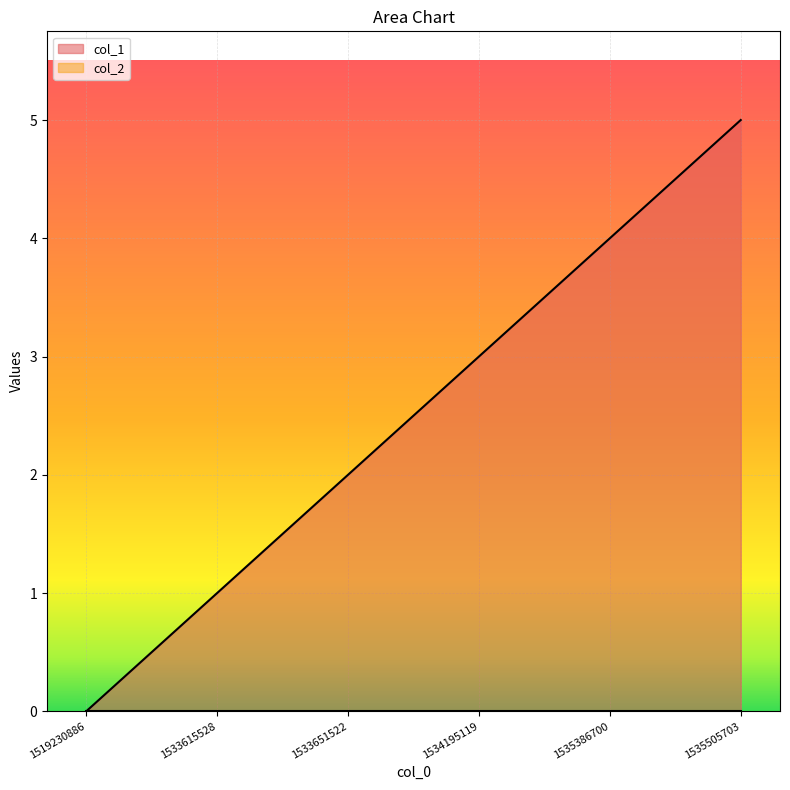

Is it true that the value at 1534195119 is 3?

True